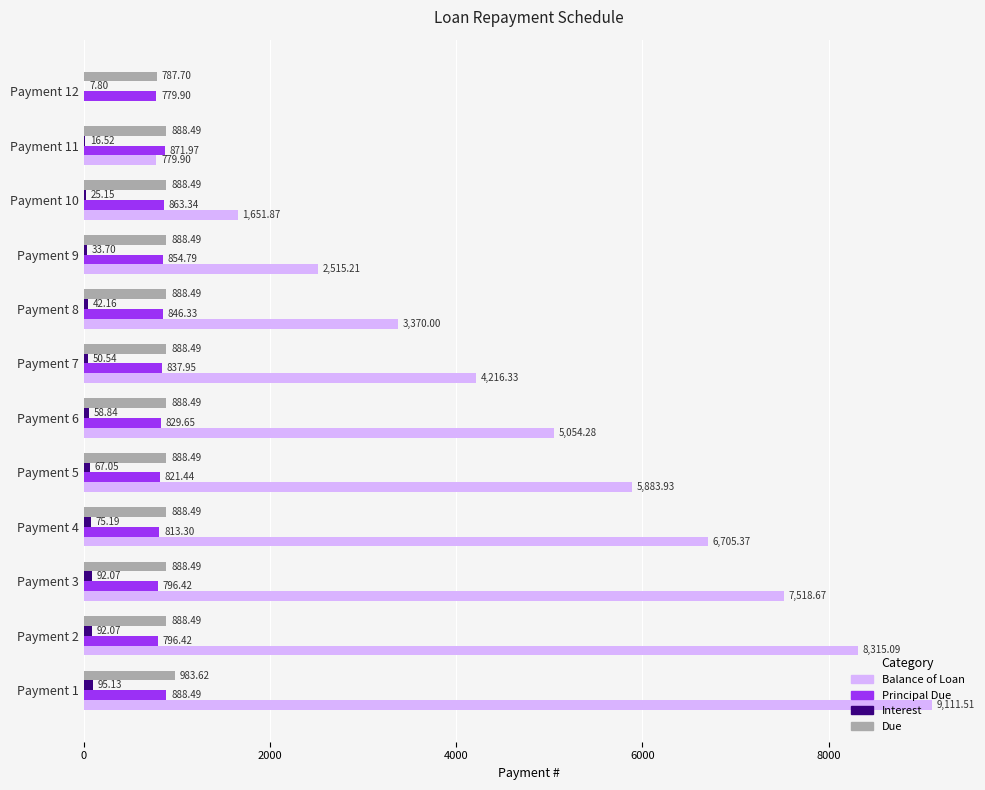

Which series changed the most between Payment 5 and Payment 8?

Balance of Loan